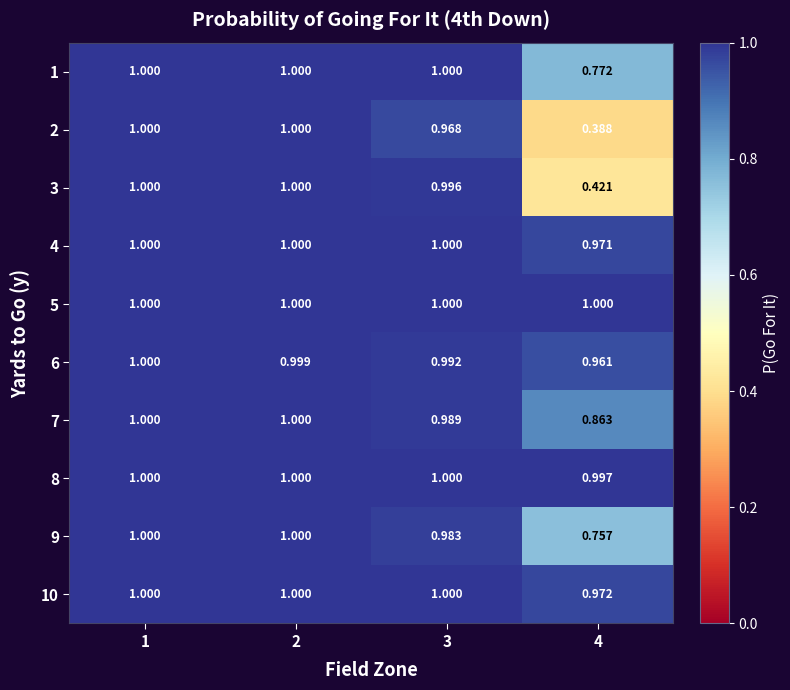

At 1, list the series in order from largest to smallest.

1, 2, 3, 4, 5, 7, 8, 9, 10, 6